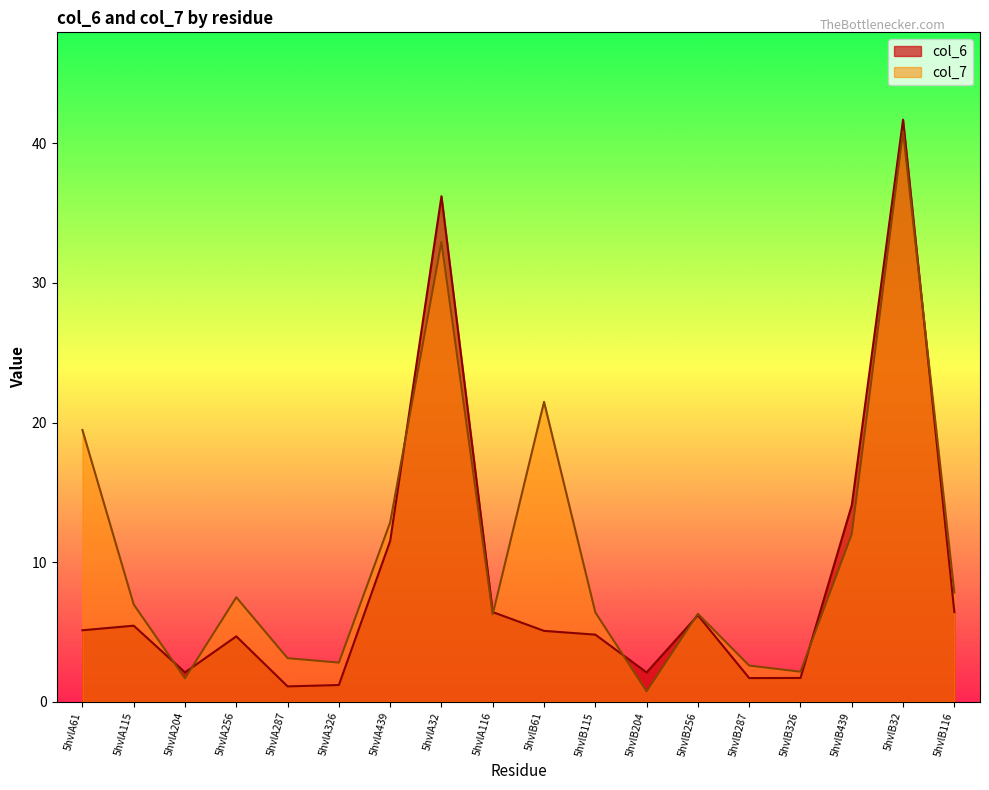

True or false: col_7 and col_6 intersect in this chart.

True